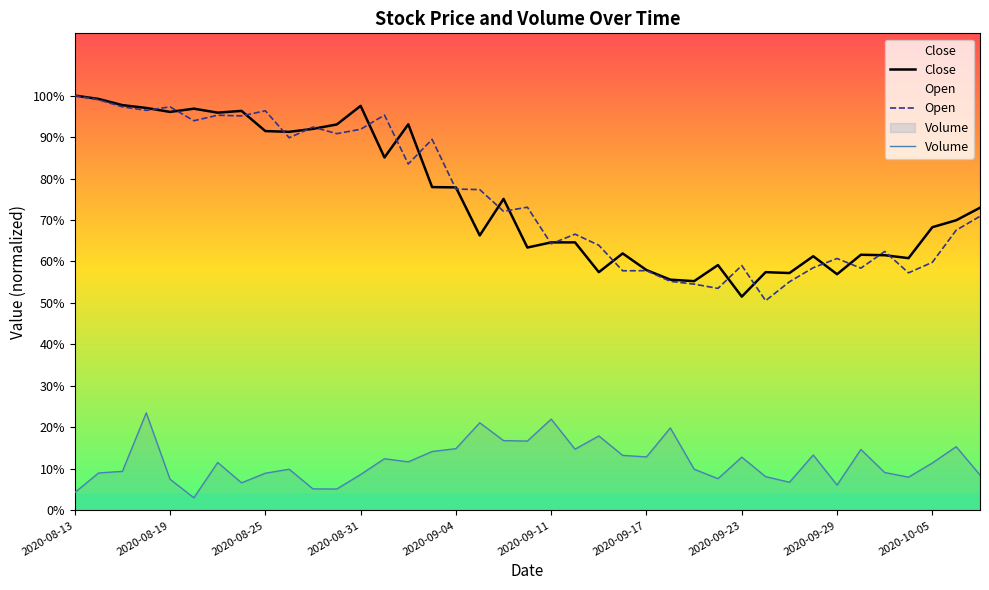

Which series has the widest spread of values?

Open